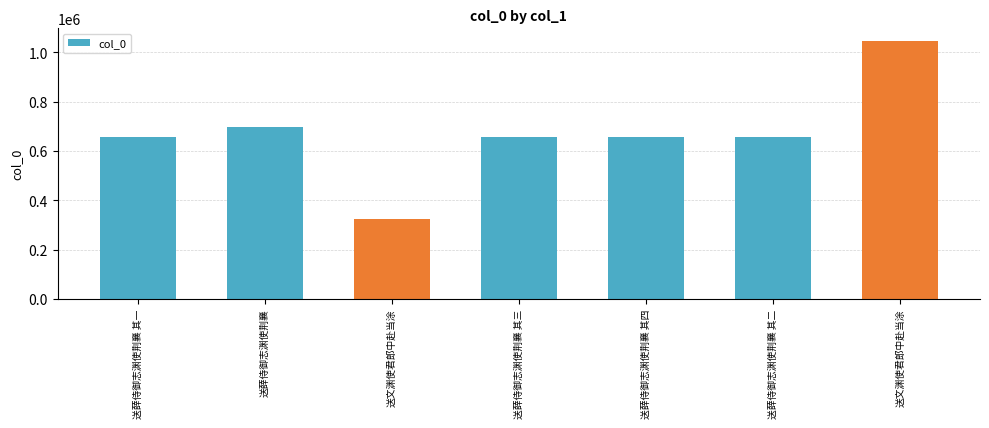

Count the number of data series in this chart.

1